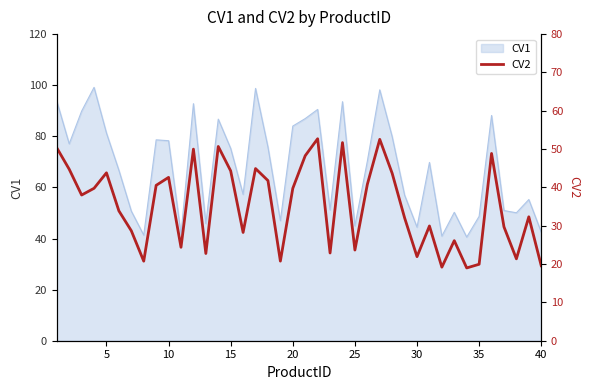

True or false: the data has more than 0 interior local peaks.

True